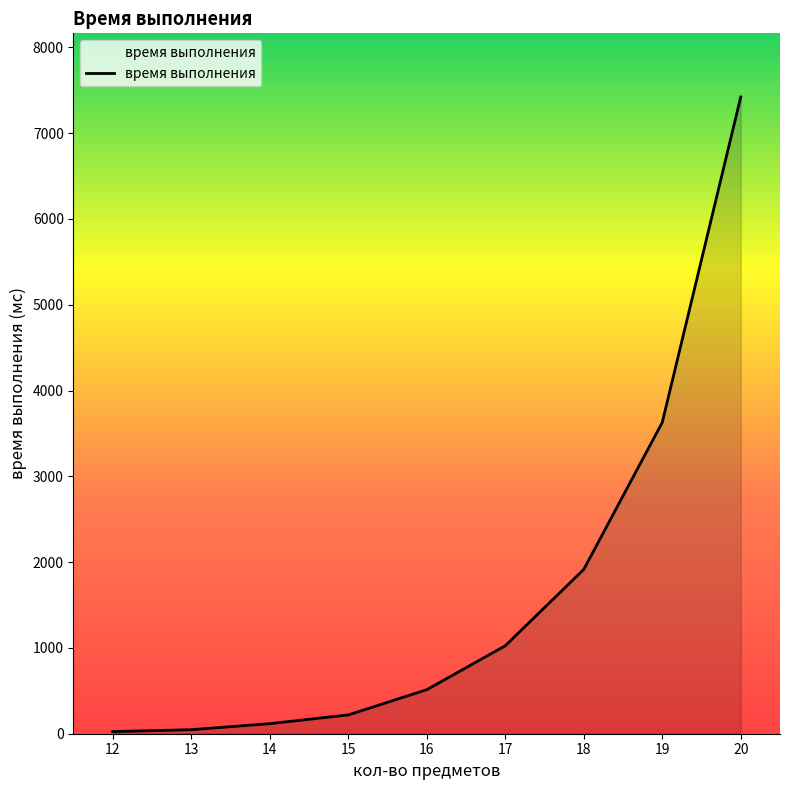

What is the maximum value shown in the chart?

7421